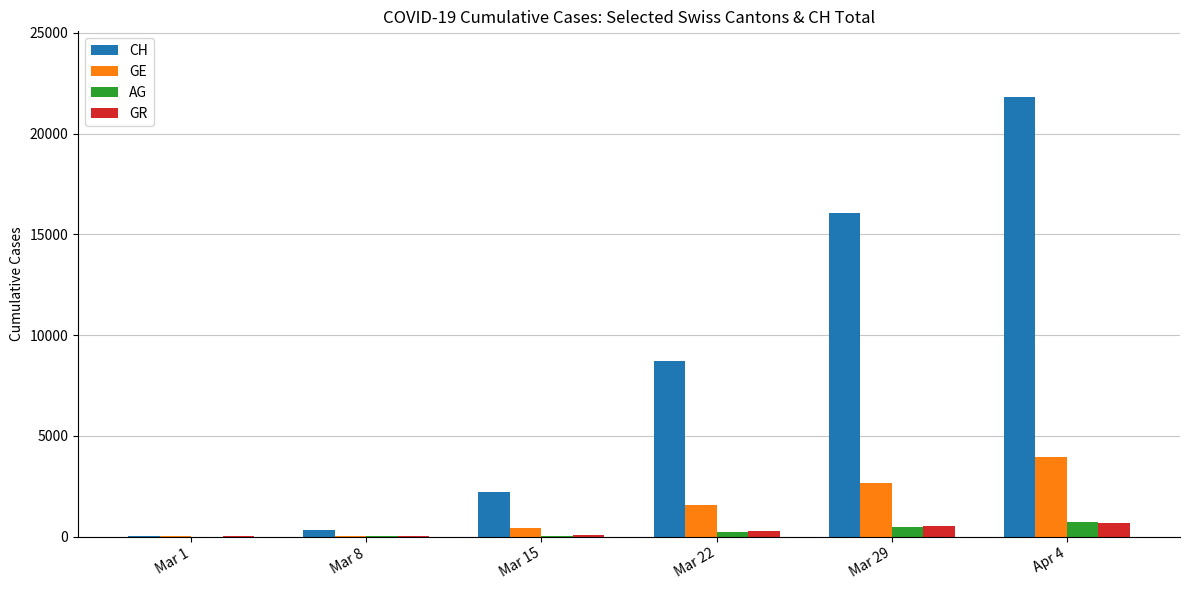

What is the maximum value for CH?

21804